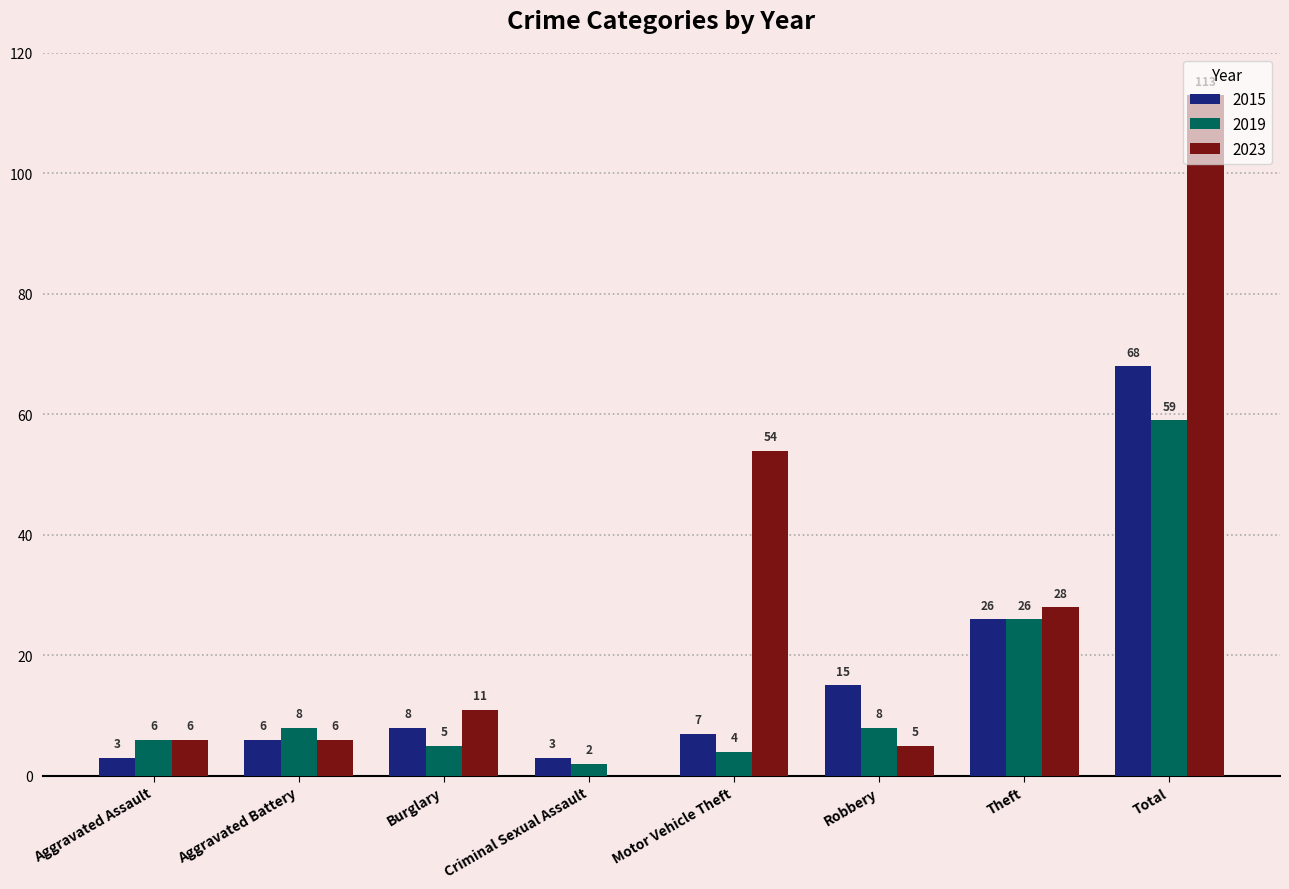

What value does the 2019 series have at Aggravated Battery, to the nearest 5?

10